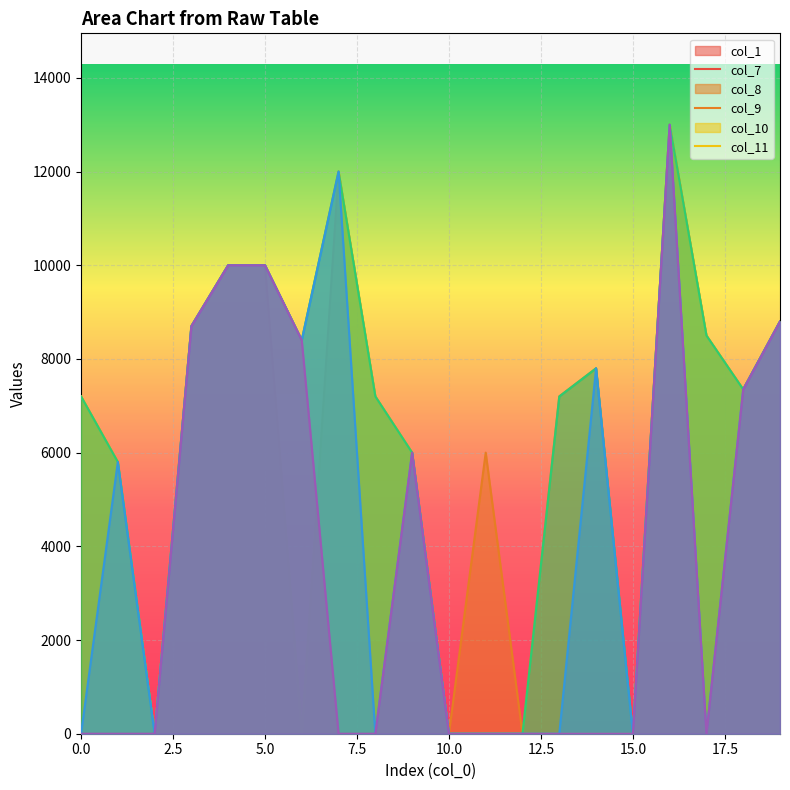

What is the highest value of the col_11 series?

13000